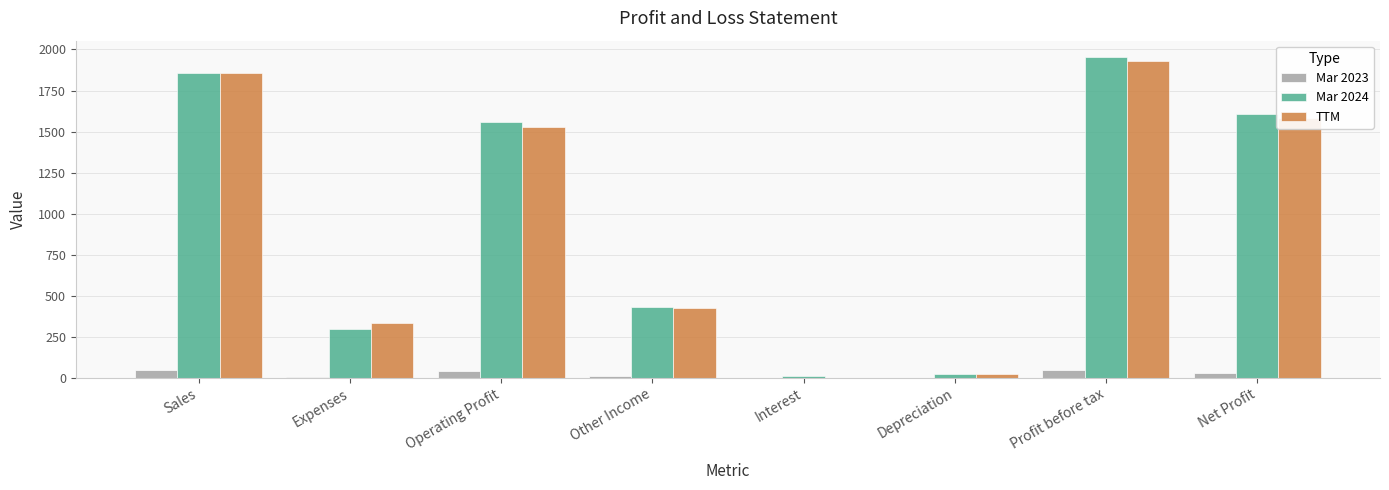

Count the number of categories in the chart.

8